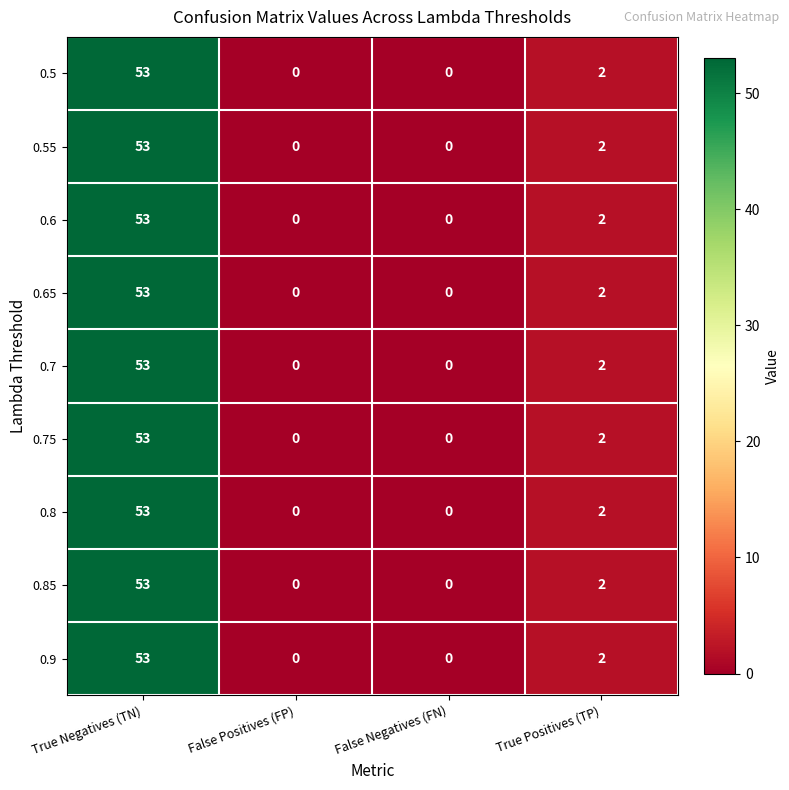

What is the average value of the 0.65 series?

14